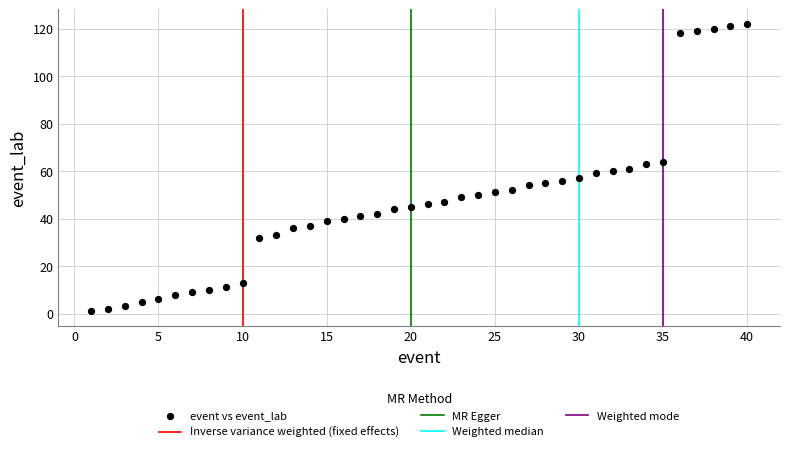

What is the range of X values (max minus min)?

39